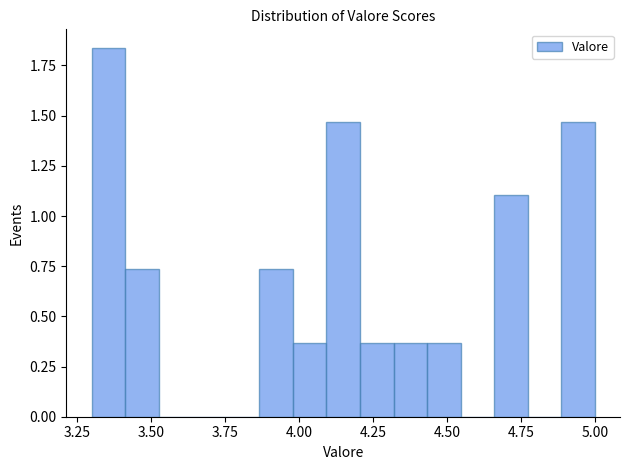

Around what value on the x-axis is the tallest bar? Give the approximate position of its centre, as read against the axis.

3.35